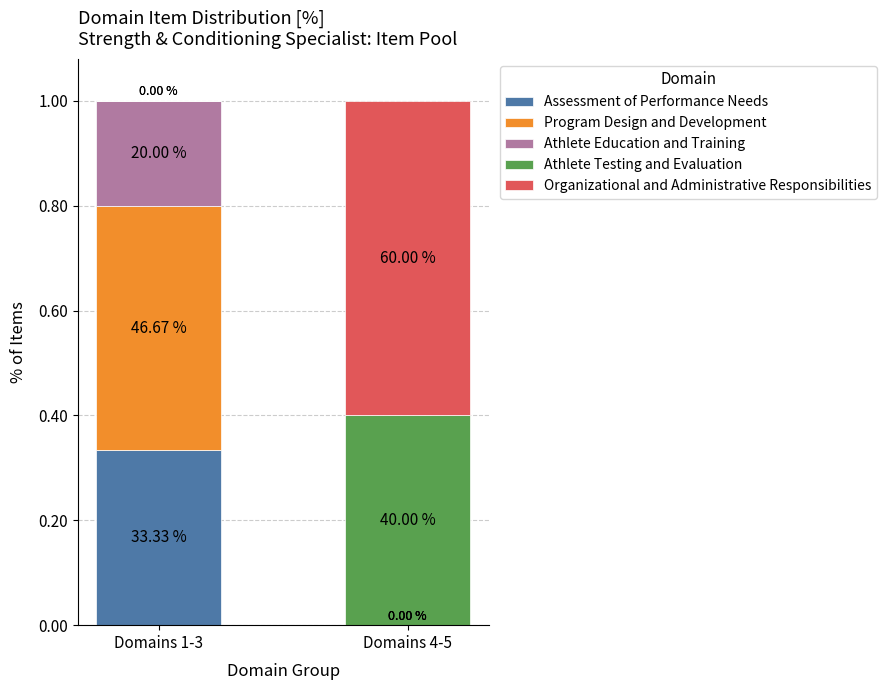

What is the total value across all series at Domains 1-3?

1.0